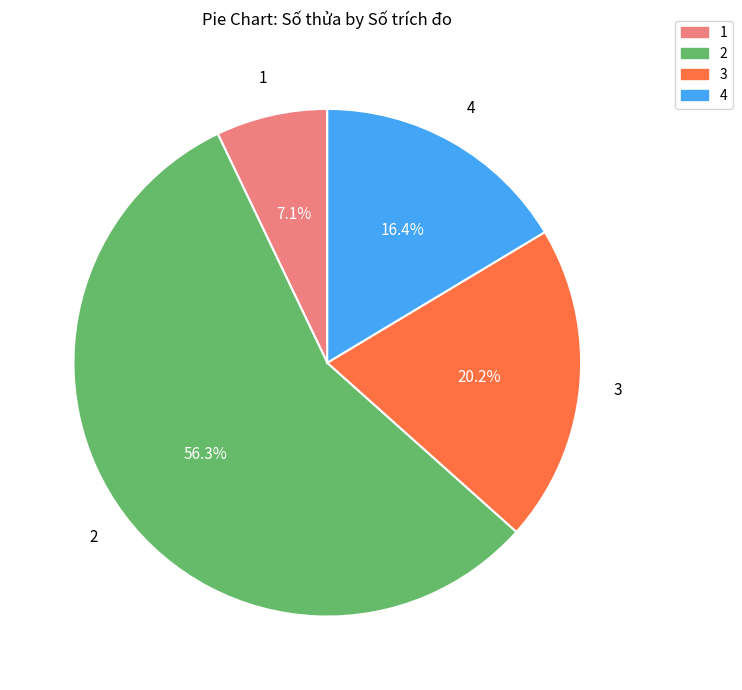

Does 2 represent more than half of the total?

Yes